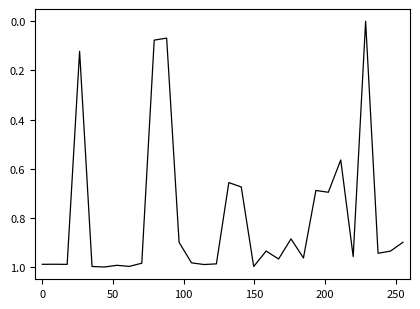

Count the number of values greater than 0.

29